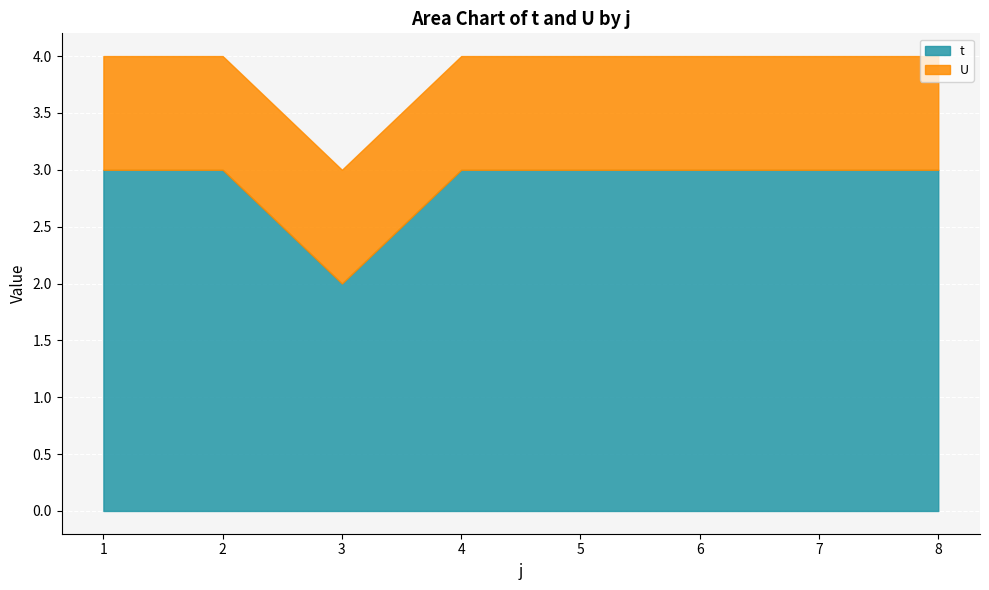

Rank the series at 6 from lowest to highest value.

U, t